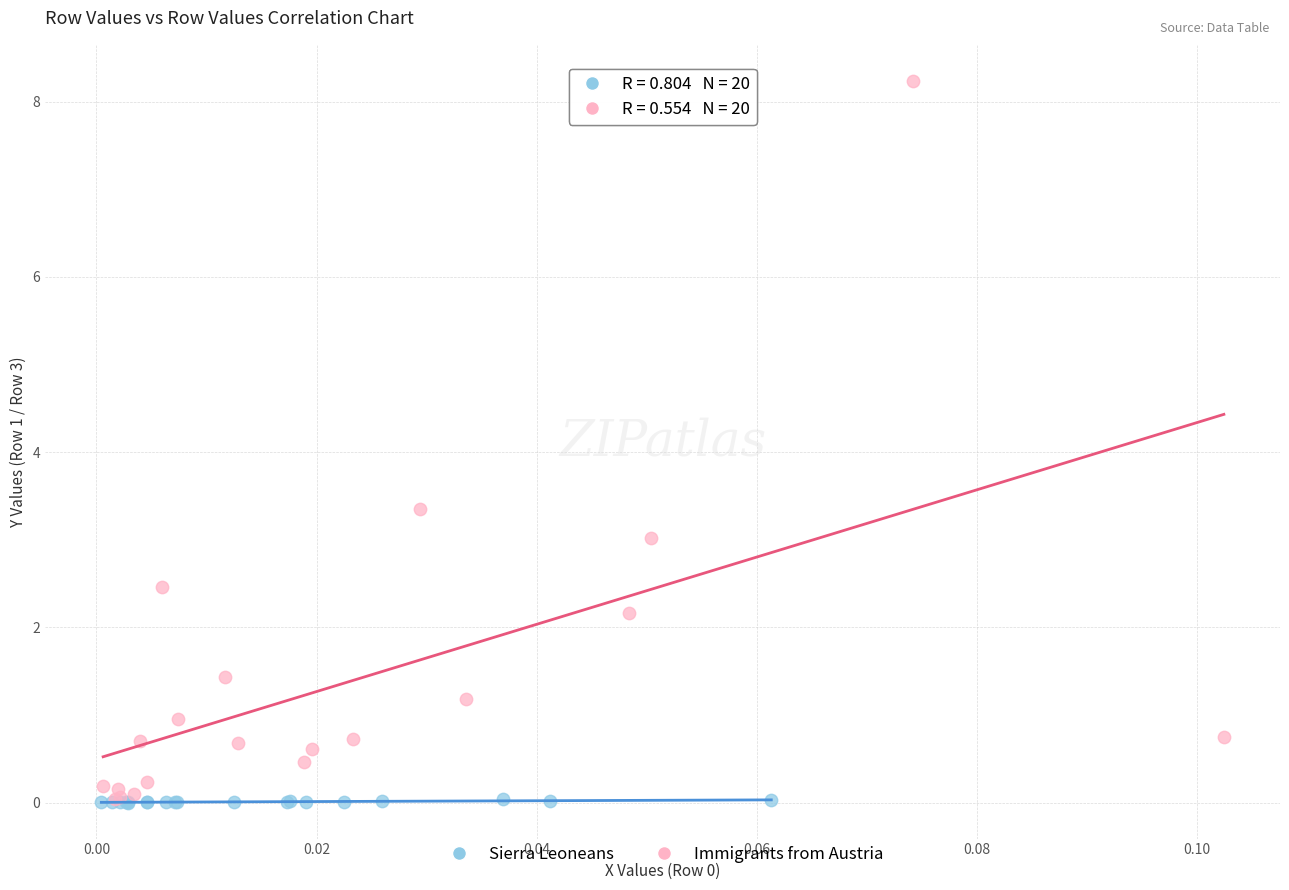

Which series contains the highest Y value?

Immigrants from Austria